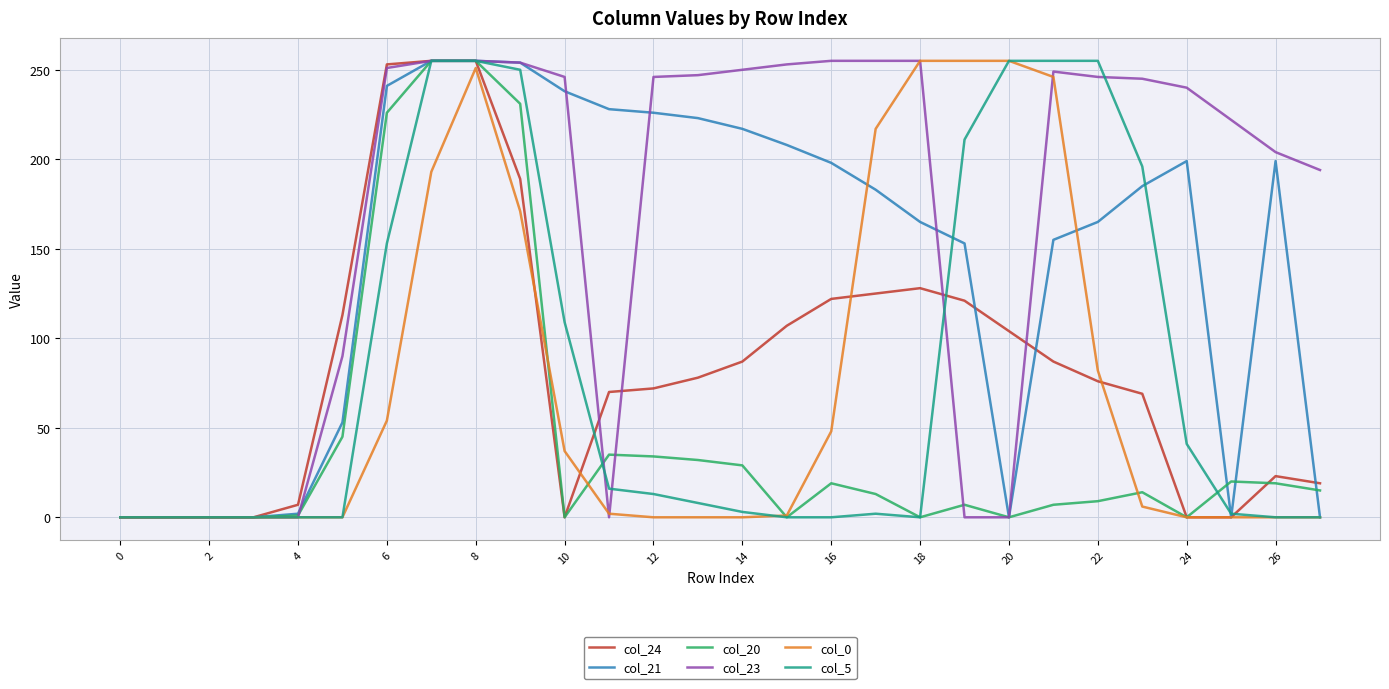

What is the greatest value displayed?

255